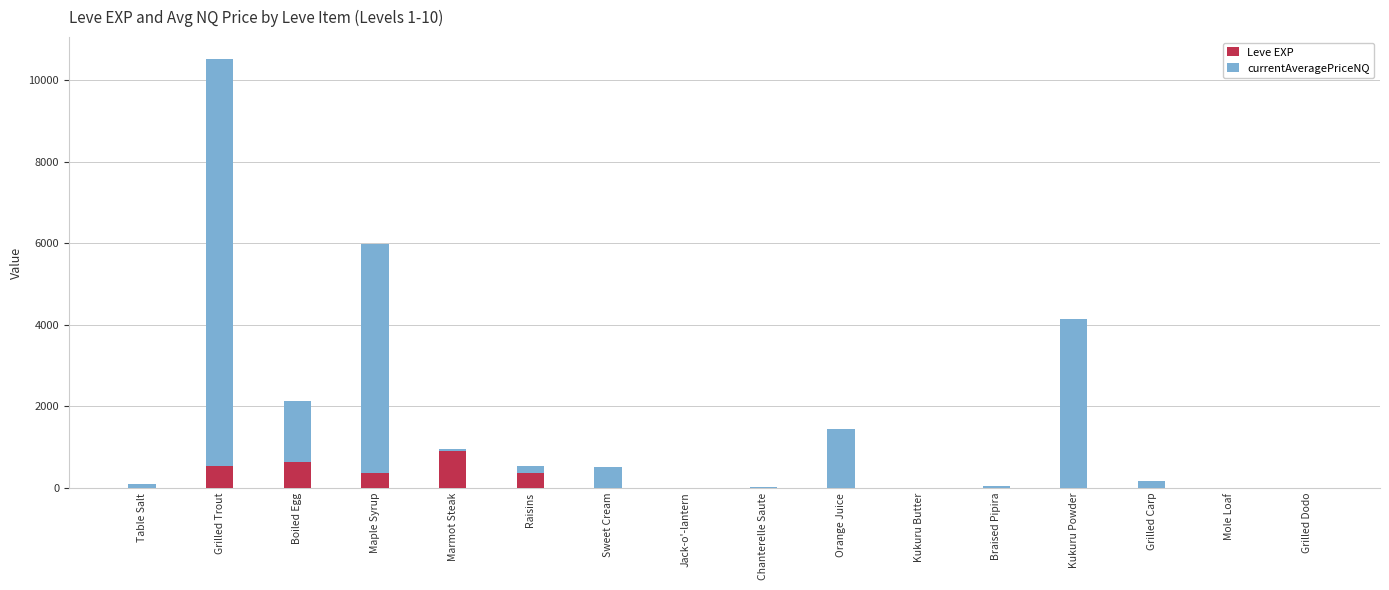

What is the highest value of the Leve EXP series?

900.0